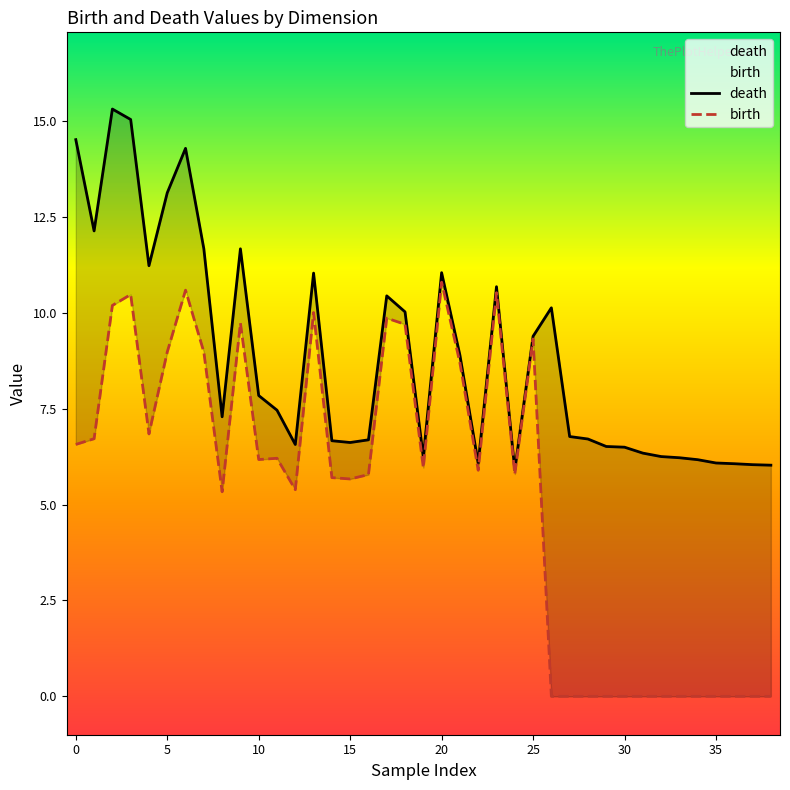

Reading left to right, transcribe all the data shown in this chart.

death: 14.5	12.1	15.3	15.0	11.2	13.1	14.3	11.7	7.3	11.7	7.8	7.5	6.6	11.0	6.7	6.6	6.7	10.4	10.0	6.2	11.0	8.9	6.1	10.7	5.9	9.4	10.1	6.8	6.7	6.5	6.5	6.3	6.3	6.2	6.2	6.1	6.1	6.0	6.0
birth: 6.6	6.7	10.2	10.5	6.8	9.0	10.6	9.0	5.3	9.7	6.2	6.2	5.4	10.0	5.7	5.7	5.8	9.9	9.7	6.0	10.8	8.7	5.9	10.5	5.8	9.3	0.0	0.0	0.0	0.0	0.0	0.0	0.0	0.0	0.0	0.0	0.0	0.0	0.0